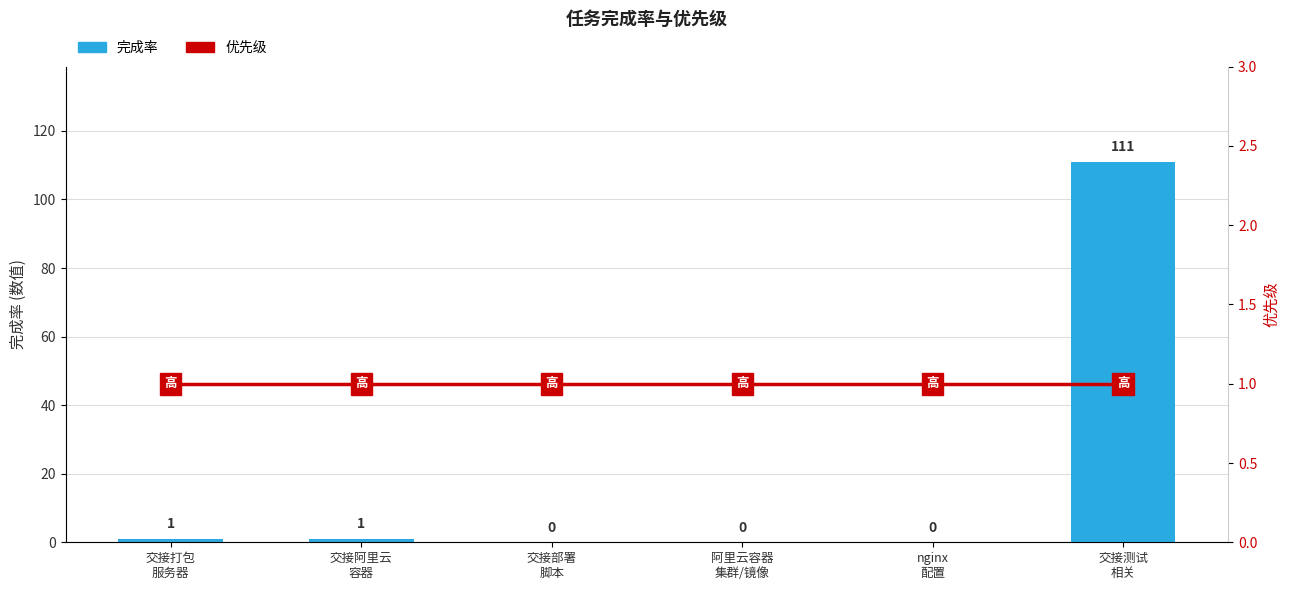

What is the average value of the 优先级 (line) series?

1